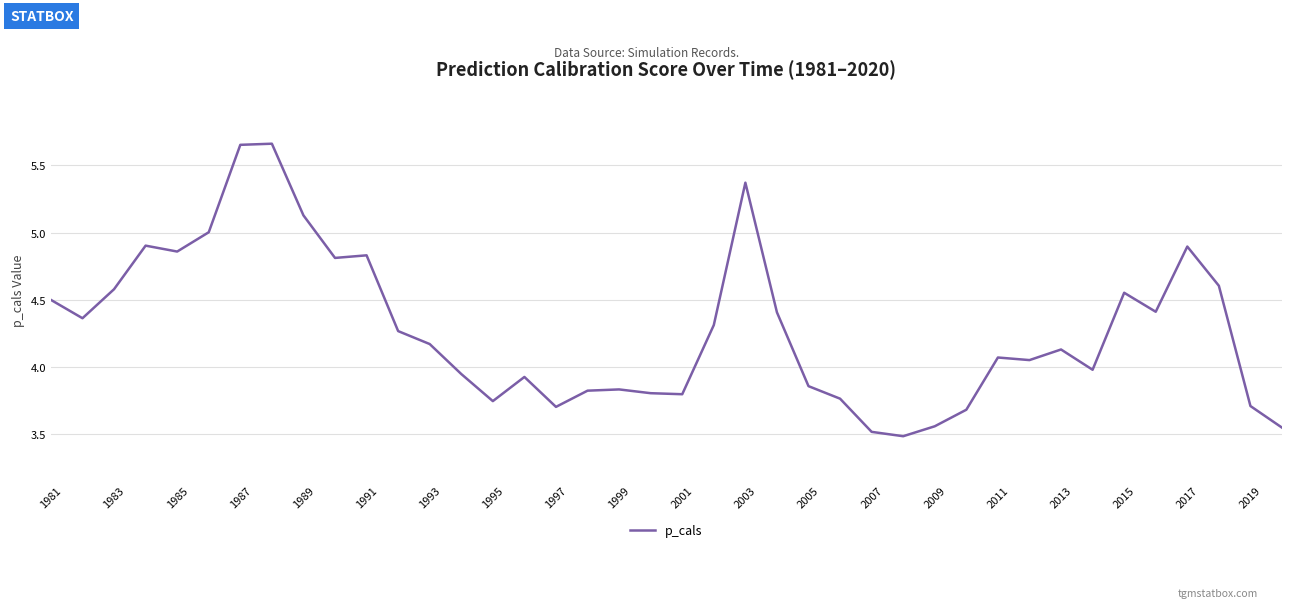

Does the chart display data point markers on the line(s)?

No